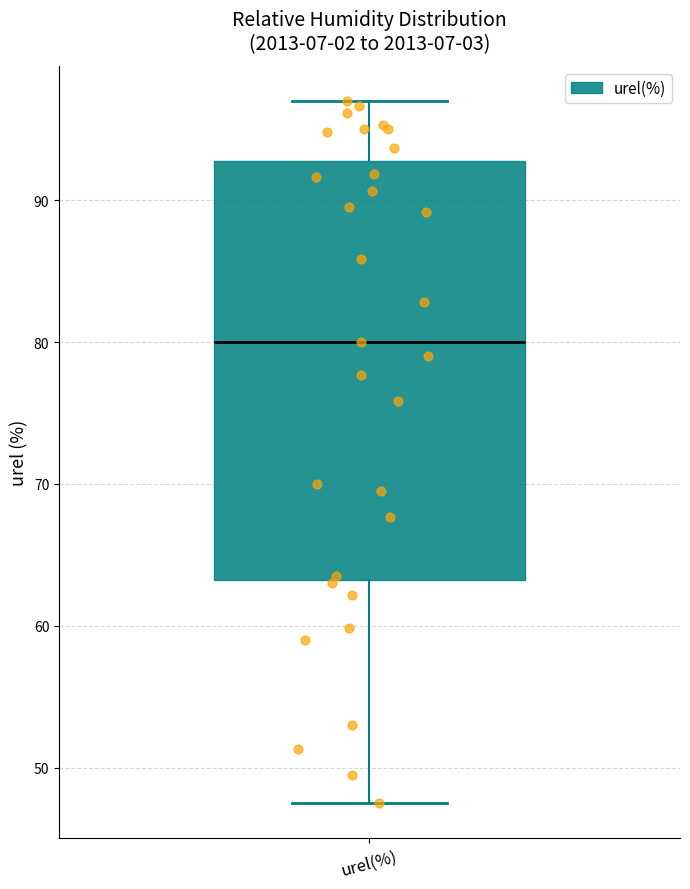

Transcribe this box plot: give where the median line is, the range the box spans, and where the two whiskers end, as read against the y-axis. The values are not printed on the chart, so give them approximately, as read against the axis.

median 80, box 63 to 93, whiskers 48 to 97